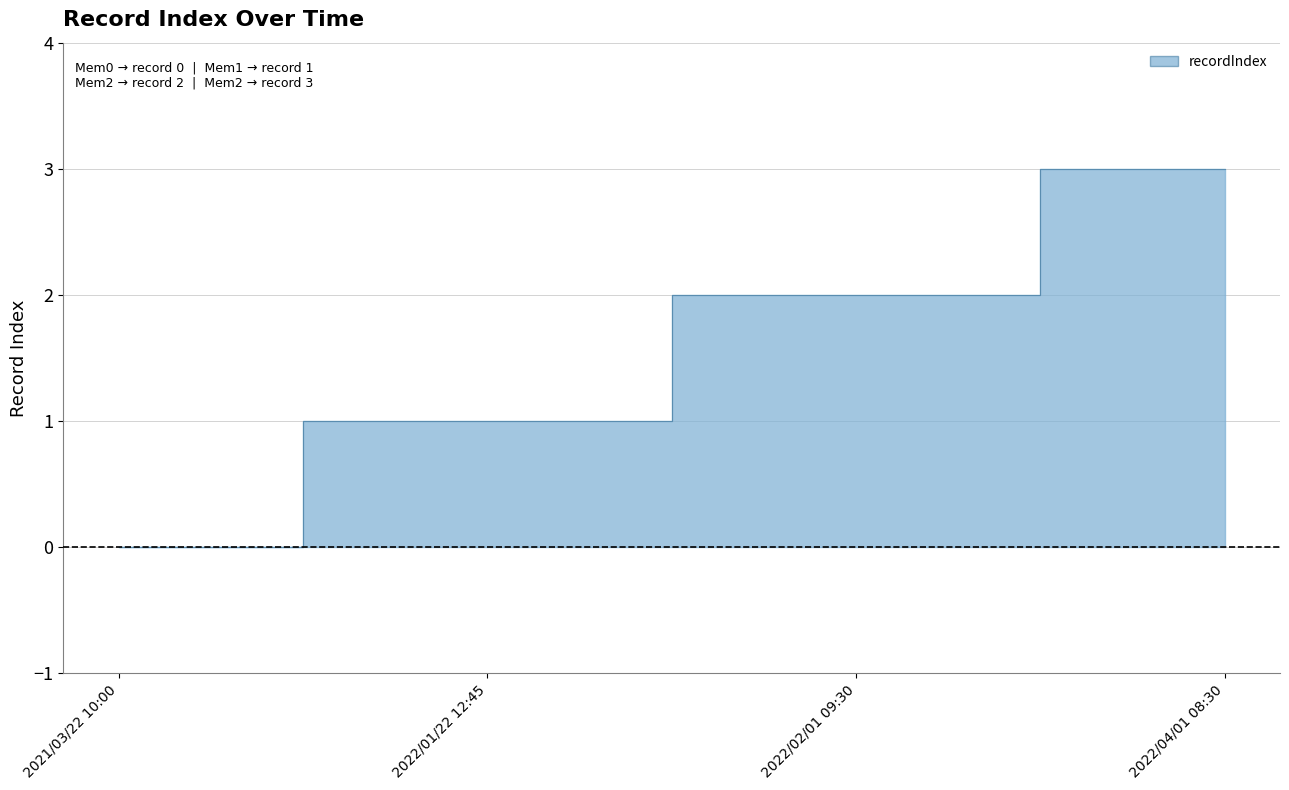

Reading left to right, transcribe all the data shown in this chart.

2021/03/22 10:00=0	2022/01/22 12:45=1	2022/02/01 09:30=2	2022/04/01 08:30=3